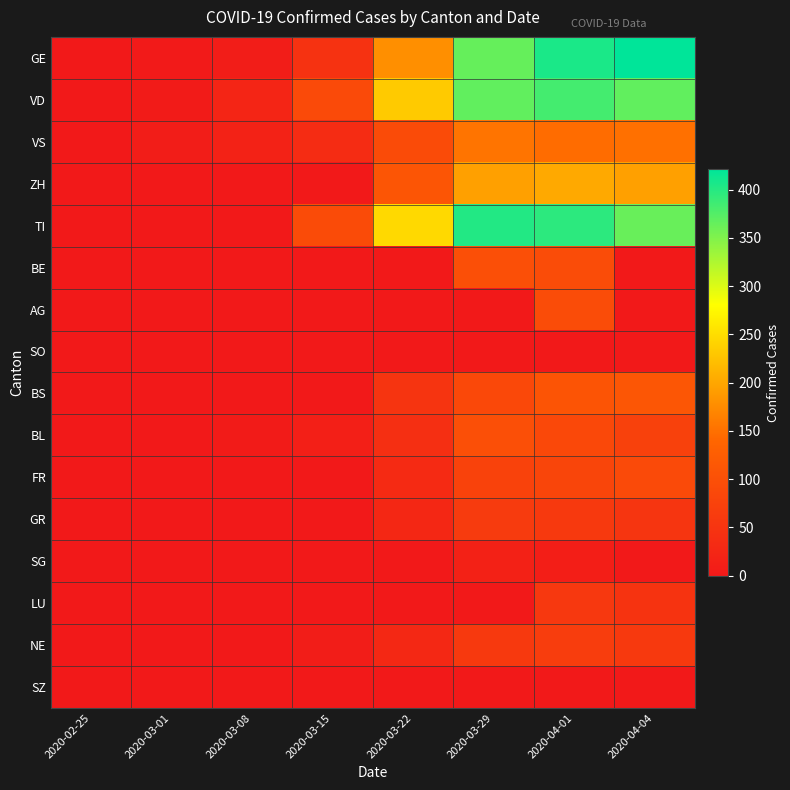

What is the greatest value displayed?

421